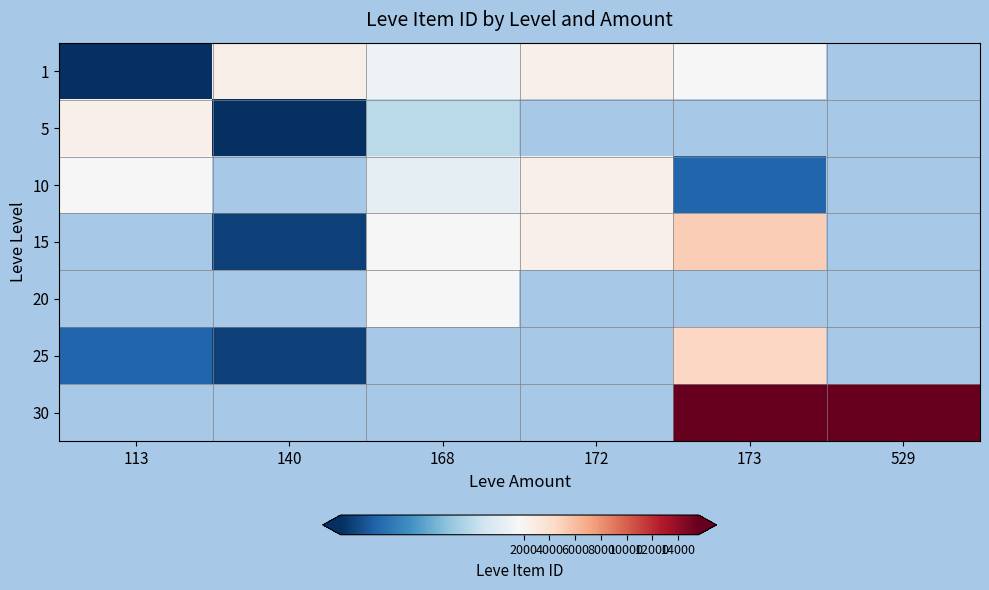

What is the difference between the maximum and minimum values in the 1 series?

2506.0